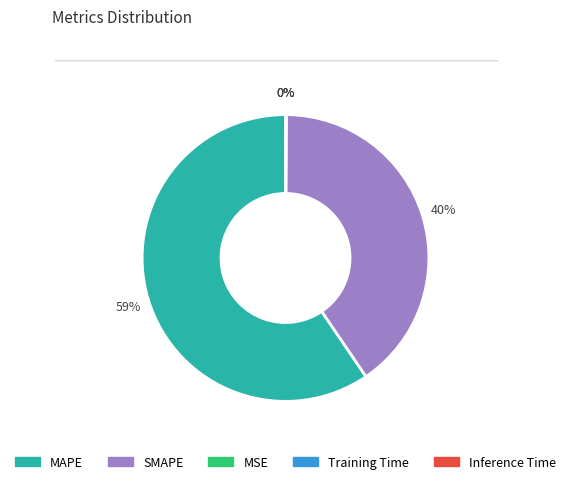

The MAPE slice represents 48% of the pie. True or false?

False